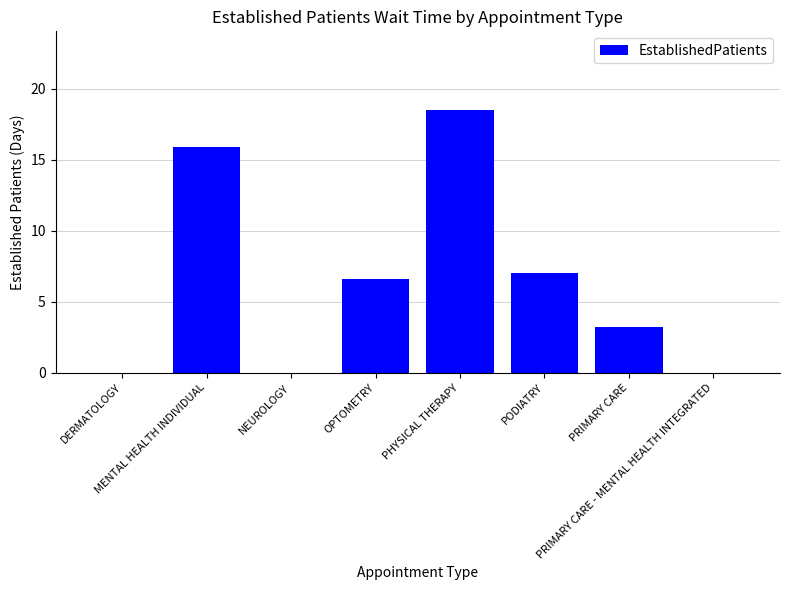

What is the greatest value displayed?

18.5